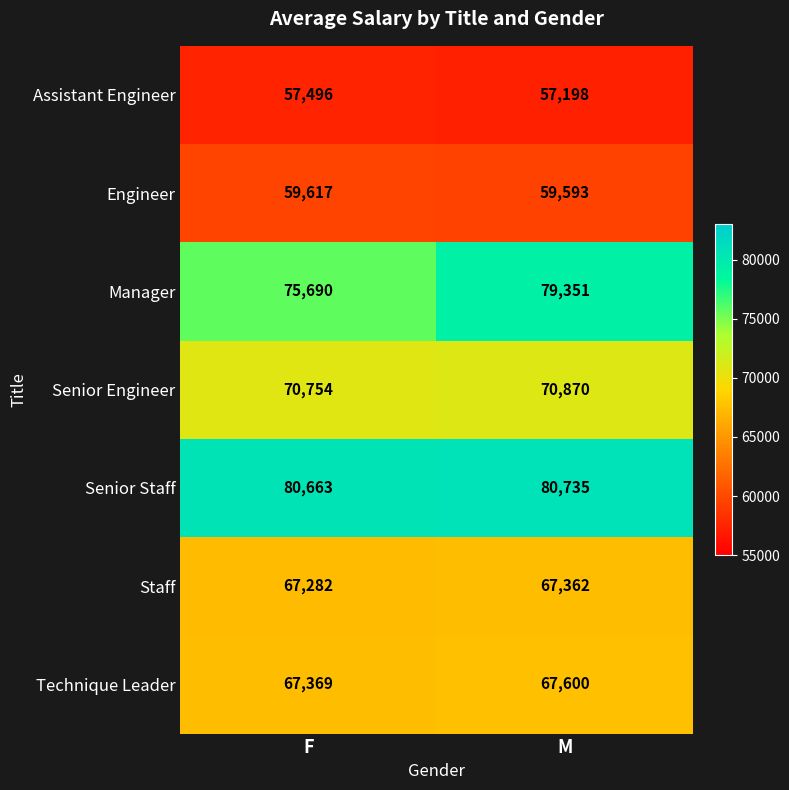

Reading left to right, extract all data points from this chart.

Assistant Engineer: F=57496	M=57198
Engineer: F=59617	M=59593
Manager: F=75690	M=79351
Senior Engineer: F=70754	M=70870
Senior Staff: F=80663	M=80735
Staff: F=67282	M=67362
Technique Leader: F=67369	M=67600